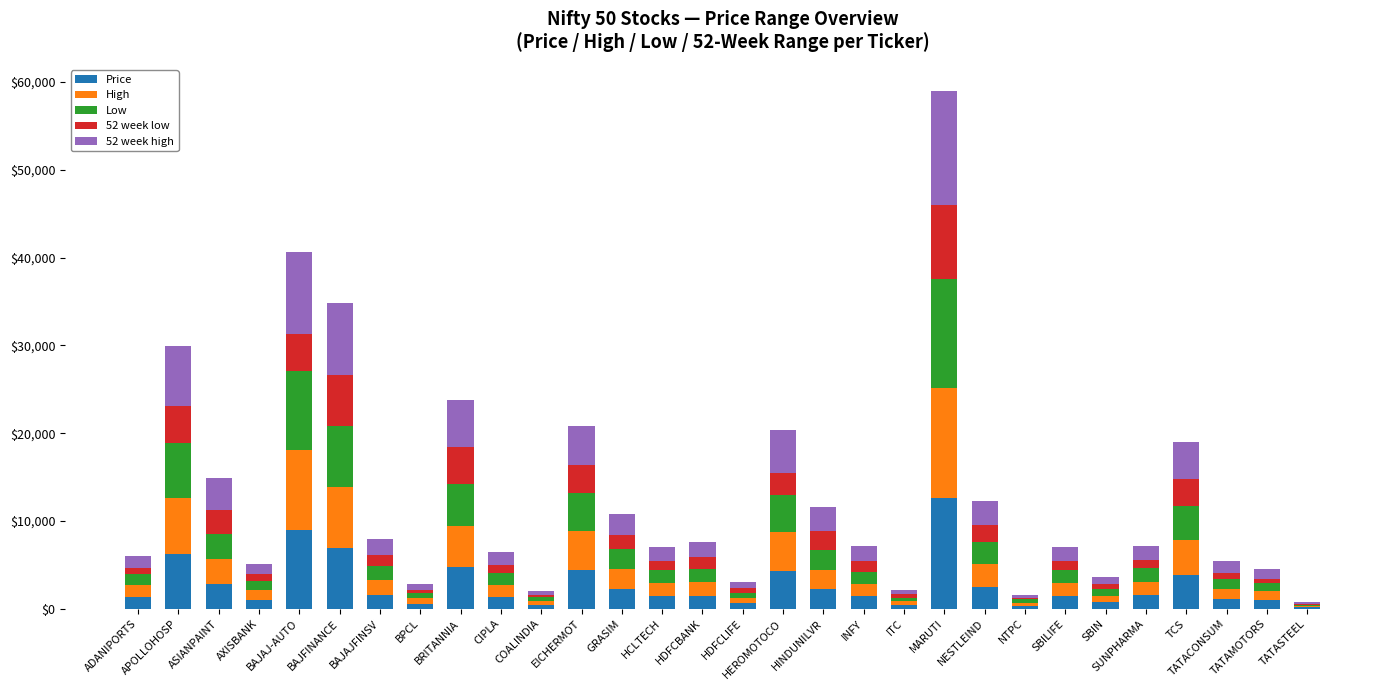

Does the chart contain stacked bars?

Yes